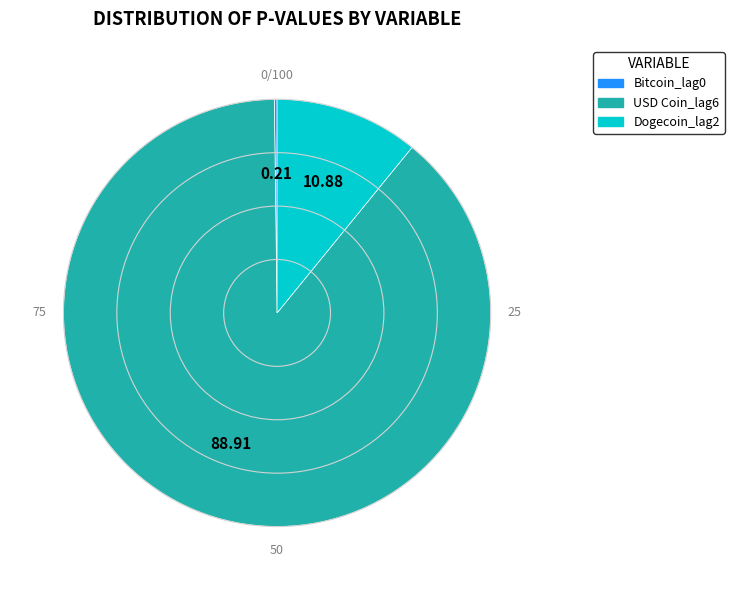

Is the sum of USD Coin_lag6 and Dogecoin_lag2 greater than half?

Yes